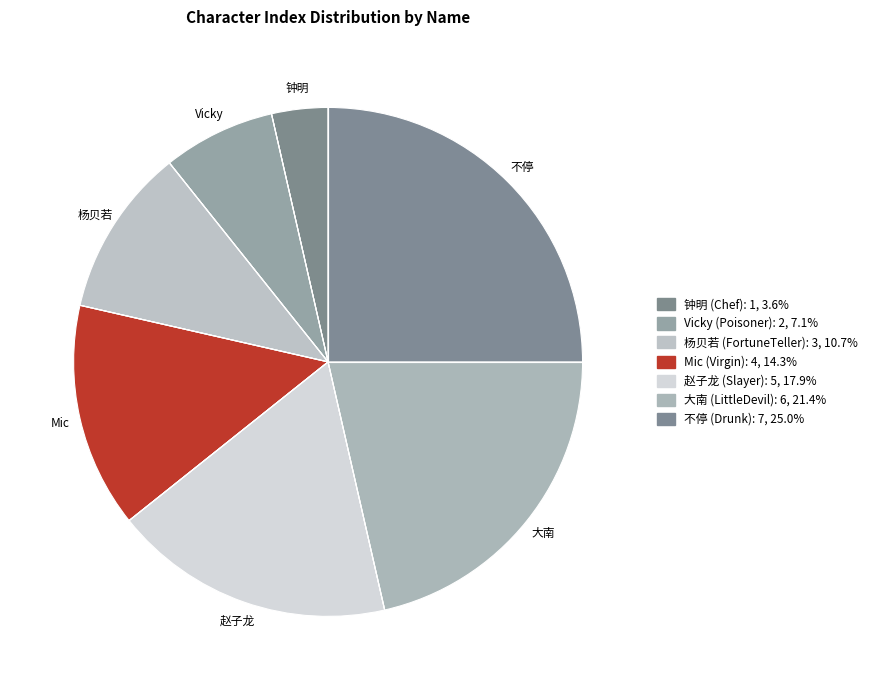

How many segments does this pie chart have?

7